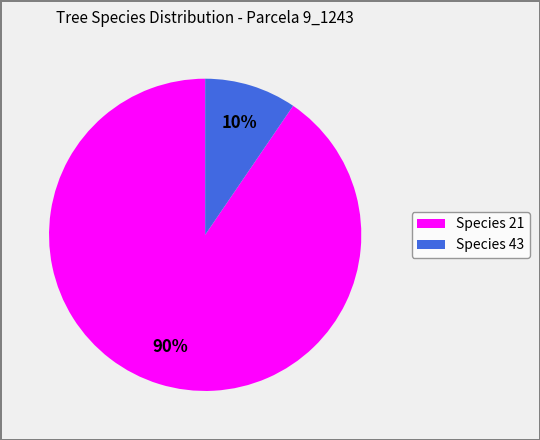

Does any single category account for the majority?

Yes